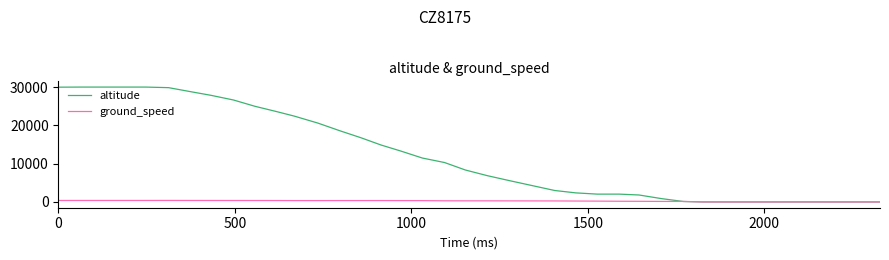

What is the maximum value shown in the chart?

30000